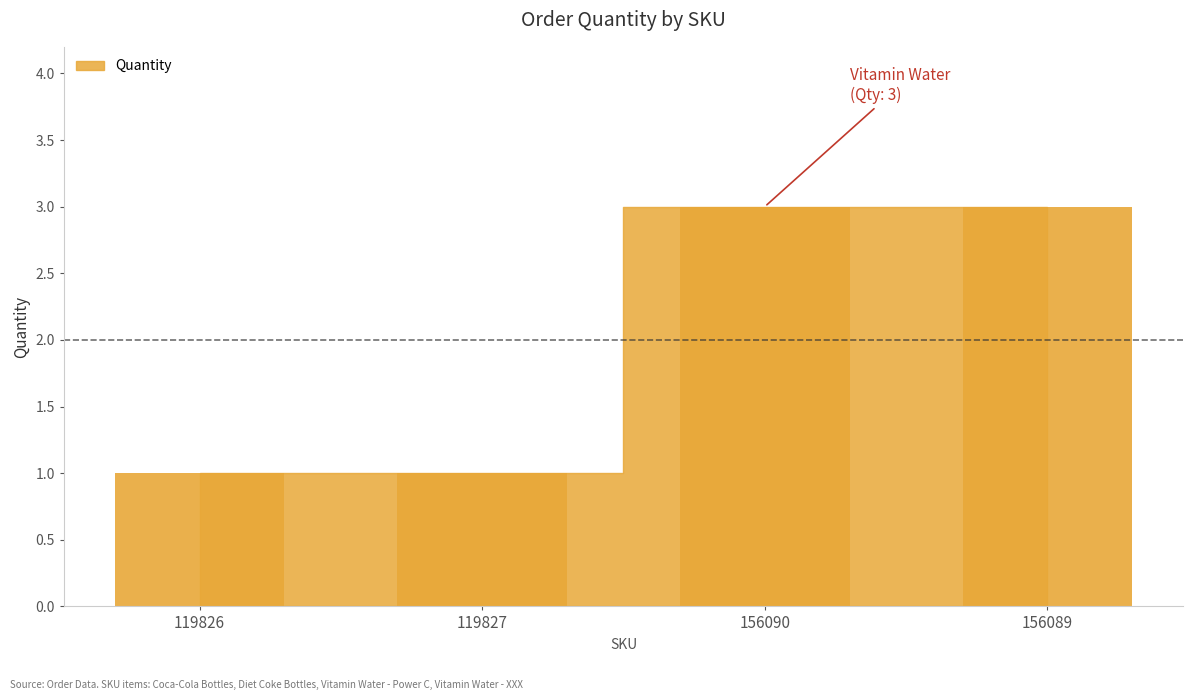

What is the ratio of the value at 119826 to the value at 119827?

1.0